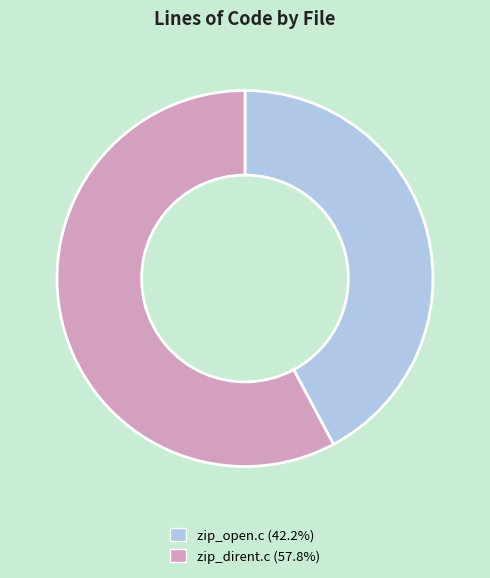

Approximately how many times larger is the value at zip_dirent.c compared to zip_open.c?

1.4